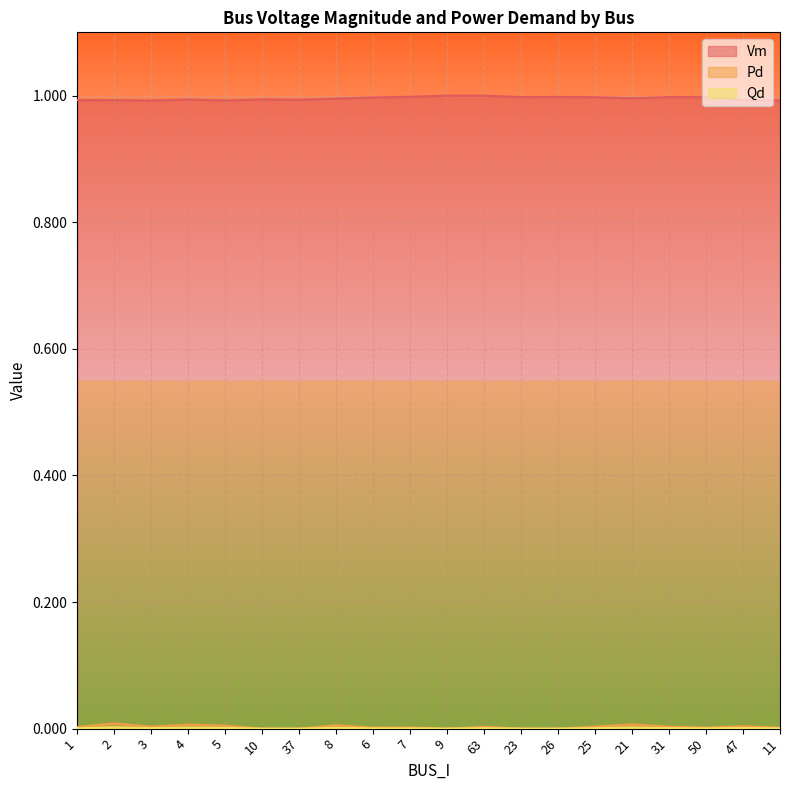

What is the label of the 3rd point from the right?

50